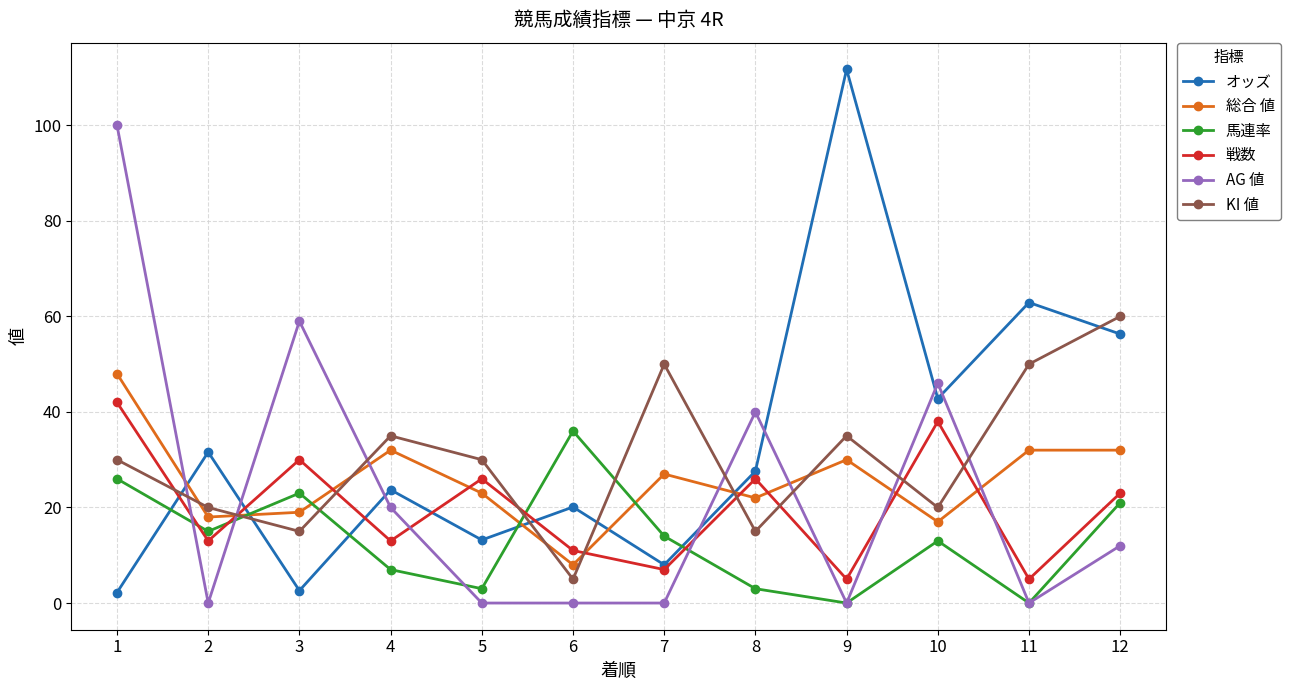

What is the difference between the maximum and second lowest values in the 総合 値 series?

31.0